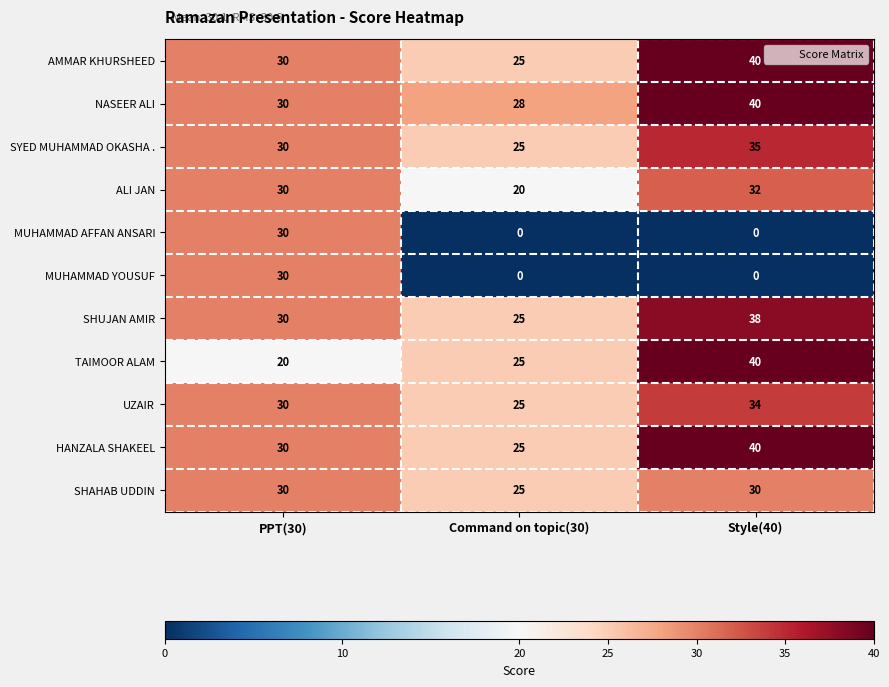

What is the difference between the highest and lowest values at PPT(30)?

10